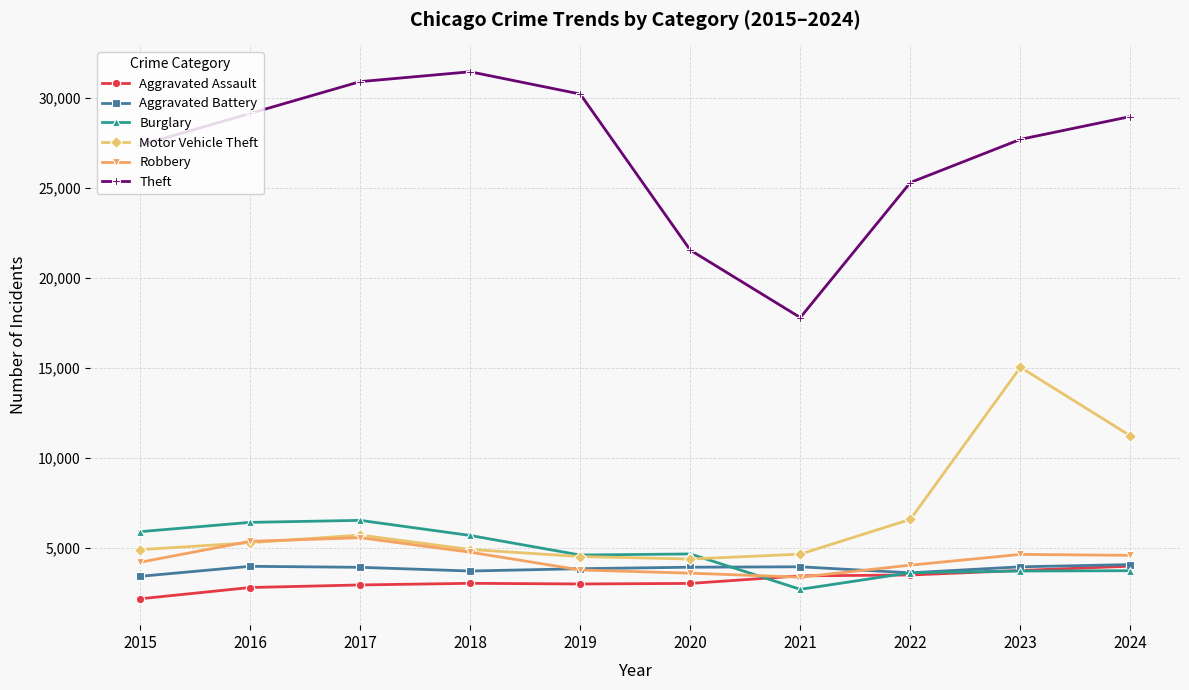

What is the total value across all series at 2016?

53094